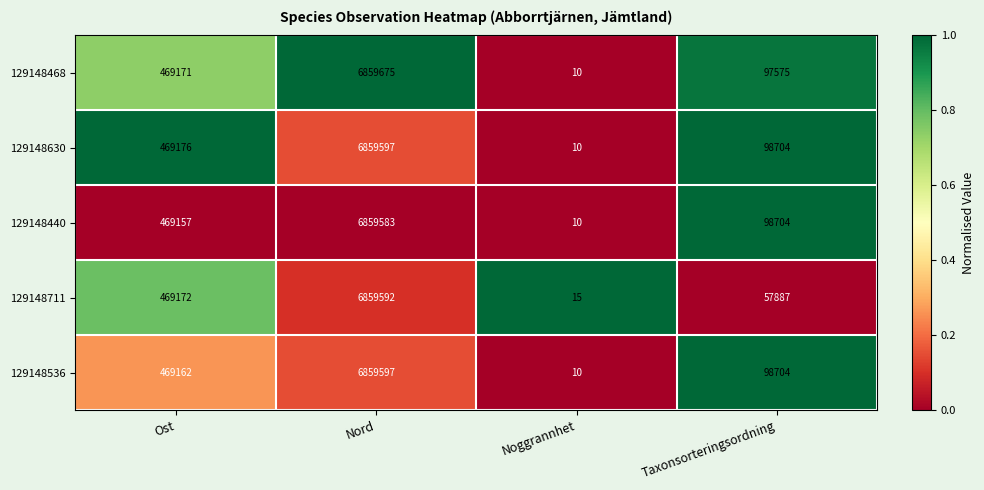

Reading right to left, what are all the values shown in this chart?

129148468: Taxonsorteringsordning=97575	Noggrannhet=10	Nord=6859675	Ost=469171
129148630: Taxonsorteringsordning=98704	Noggrannhet=10	Nord=6859597	Ost=469176
129148440: Taxonsorteringsordning=98704	Noggrannhet=10	Nord=6859583	Ost=469157
129148711: Taxonsorteringsordning=57887	Noggrannhet=15	Nord=6859592	Ost=469172
129148536: Taxonsorteringsordning=98704	Noggrannhet=10	Nord=6859597	Ost=469162